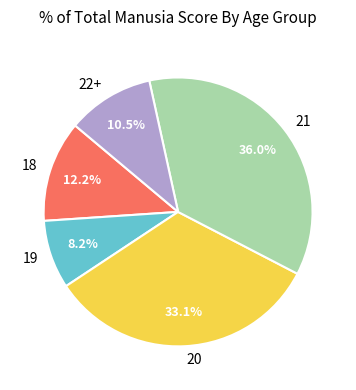

Combined, what portion of the pie is 20 and 21?

69.1%